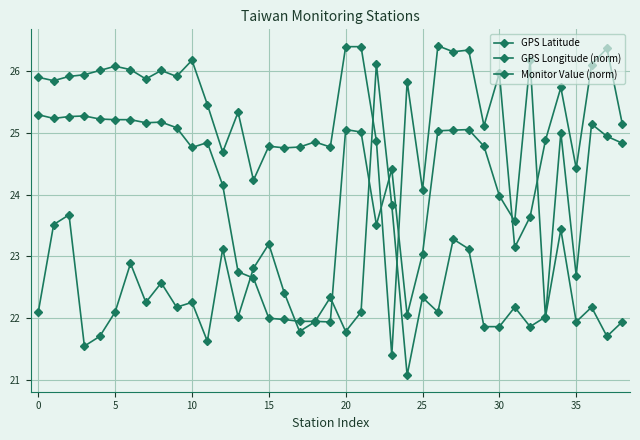

How many intersections are there between GPS Longitude (norm) and GPS Latitude?

4